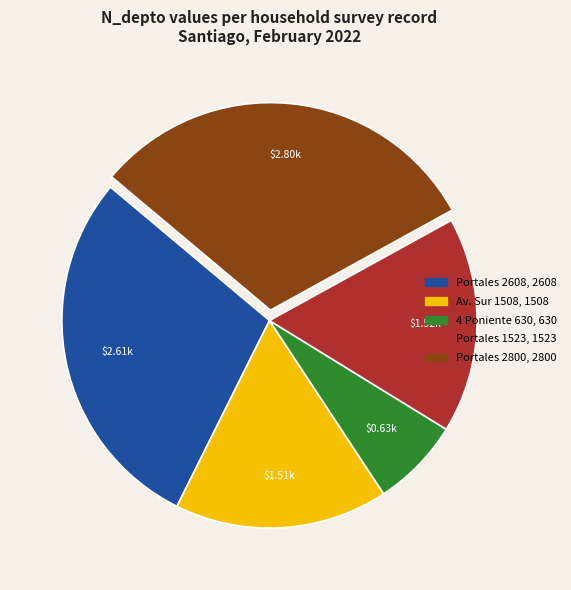

How many segments does this pie chart have?

5